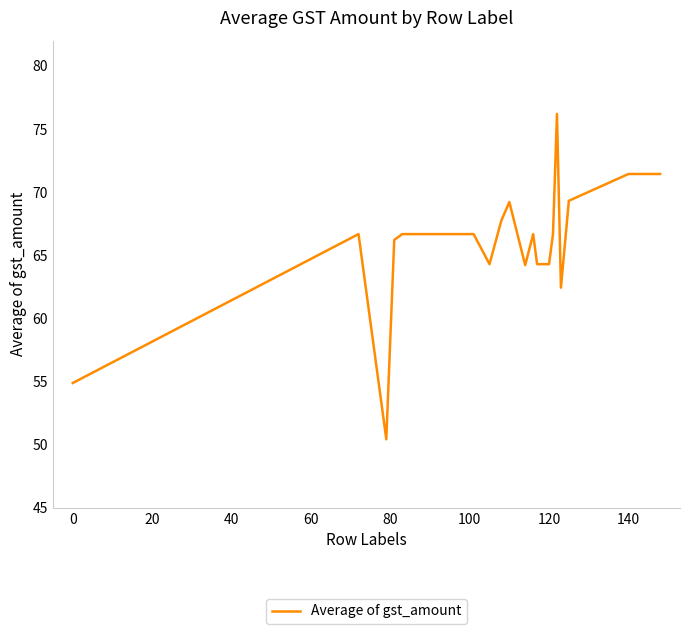

What is the greatest value displayed?

76.2